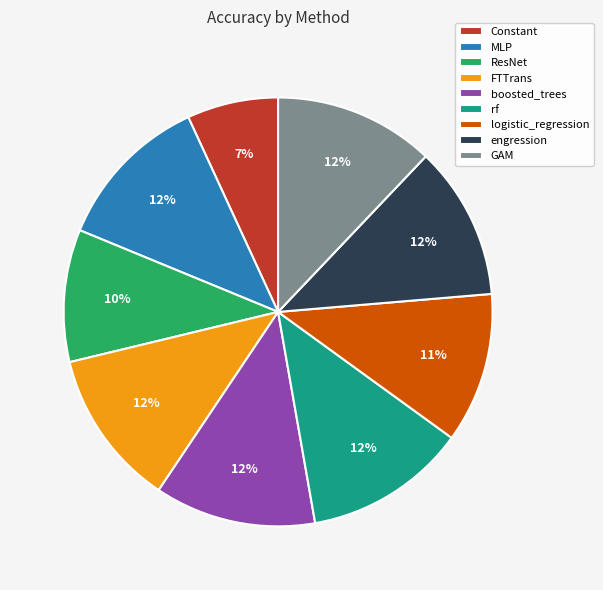

What is the smallest slice in the pie chart?

Constant